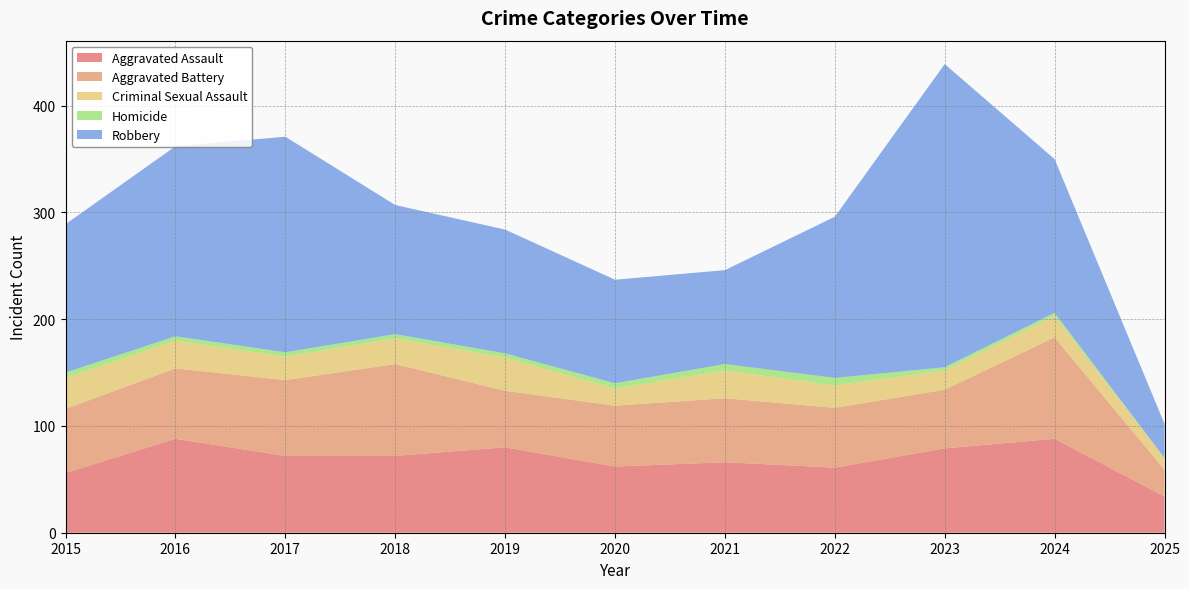

Reading left to right, list all the values displayed in this chart.

Aggravated Assault: 56	88	72	72	80	62	66	61	79	88	34
Aggravated Battery: 60	66	71	86	53	57	60	56	55	95	25
Criminal Sexual Assault: 29	26	22	24	31	16	26	21	18	20	11
Homicide: 5	4	4	4	4	5	6	7	3	3	0
Robbery: 139	178	202	121	116	97	88	151	284	144	32